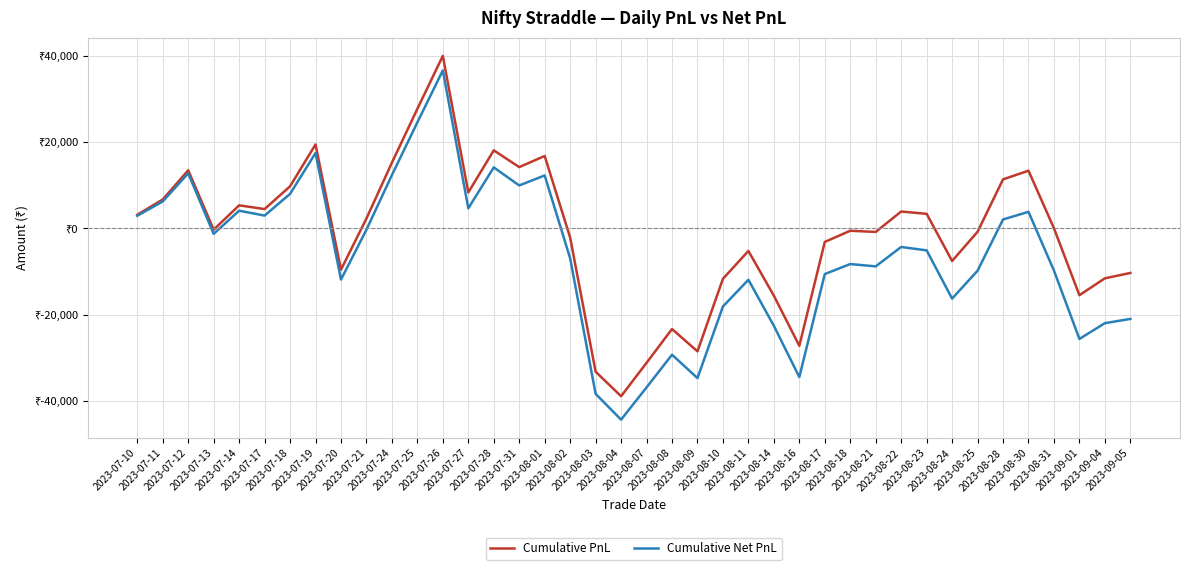

How many negative values does the Cumulative Net PnL series have?

24